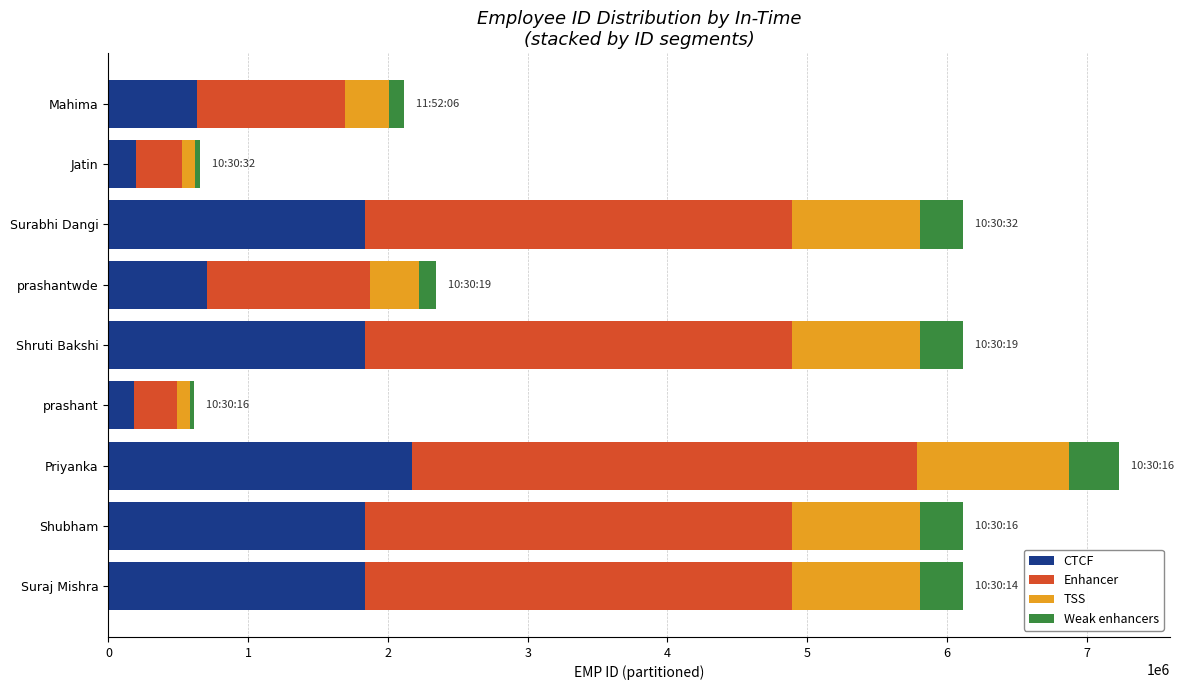

At which category is the sum across all series the highest?

Priyanka